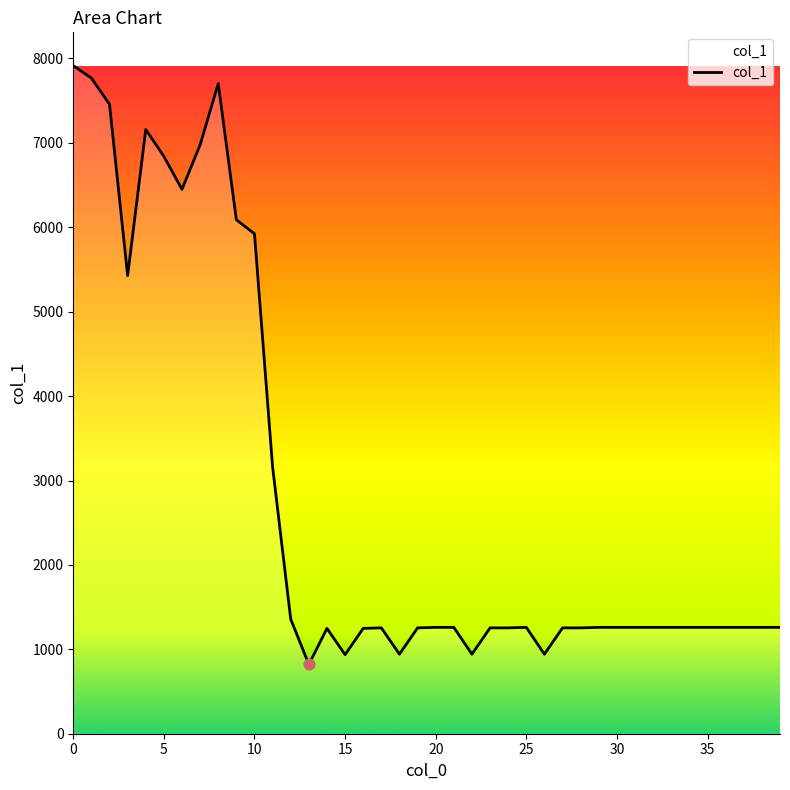

What is the greatest value displayed?

7914